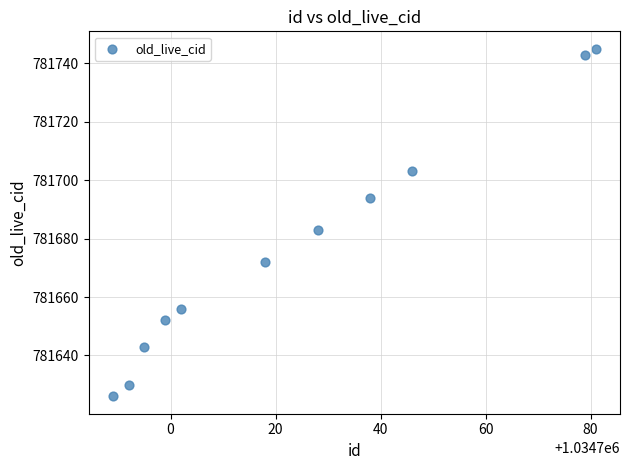

What Y value in the scatter plot is closest to 781685?

781683